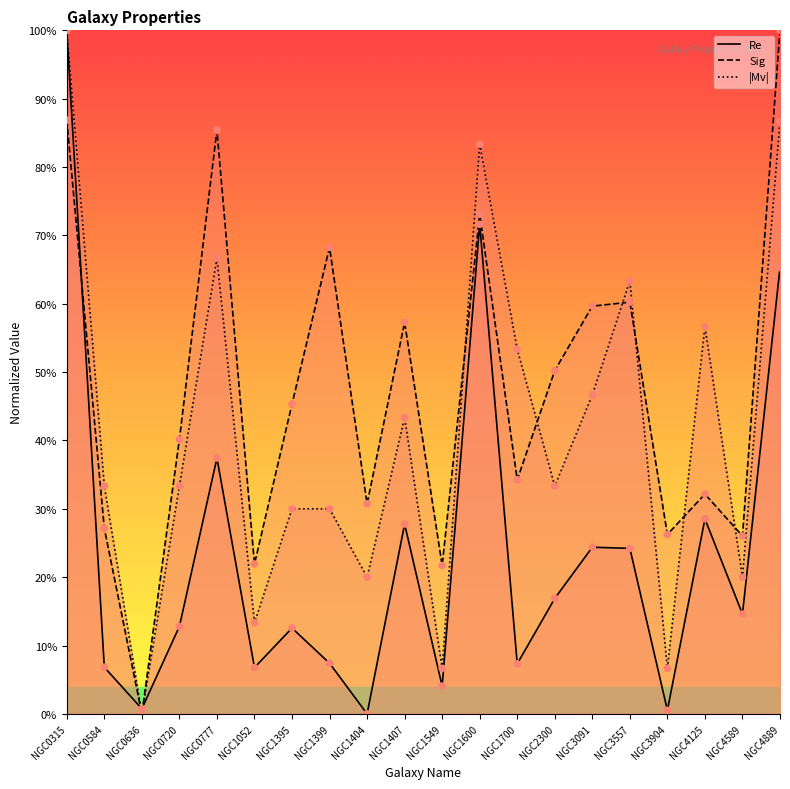

Which series has the largest total across all categories?

Sig